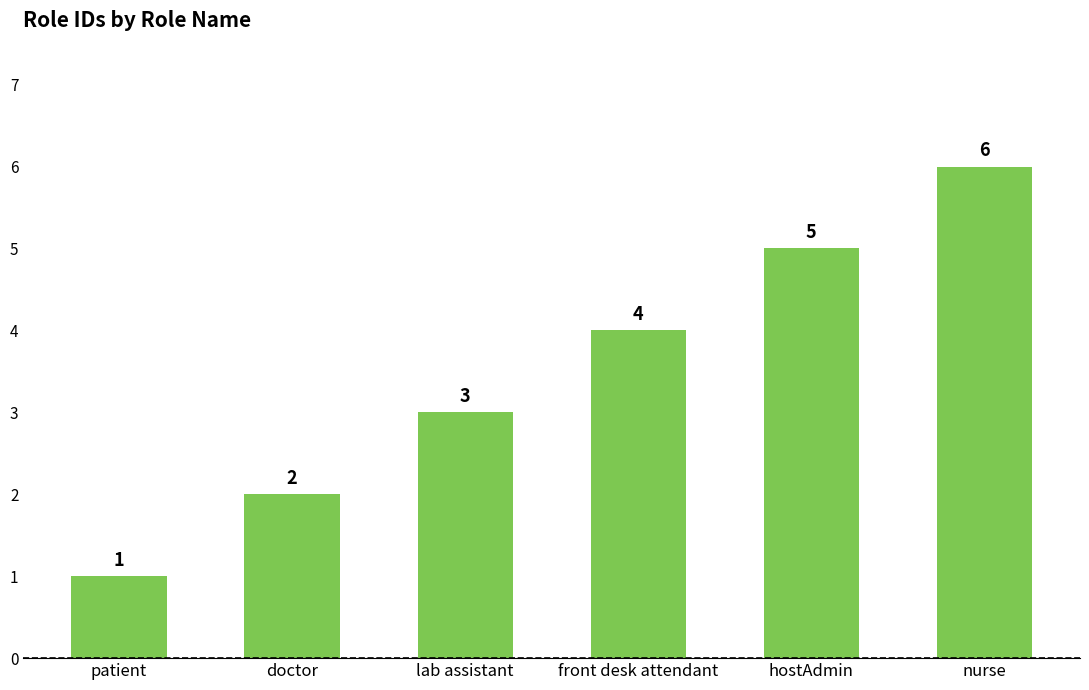

Reading left to right, extract all data points from this chart.

patient=1	doctor=2	lab assistant=3	front desk attendant=4	hostAdmin=5	nurse=6